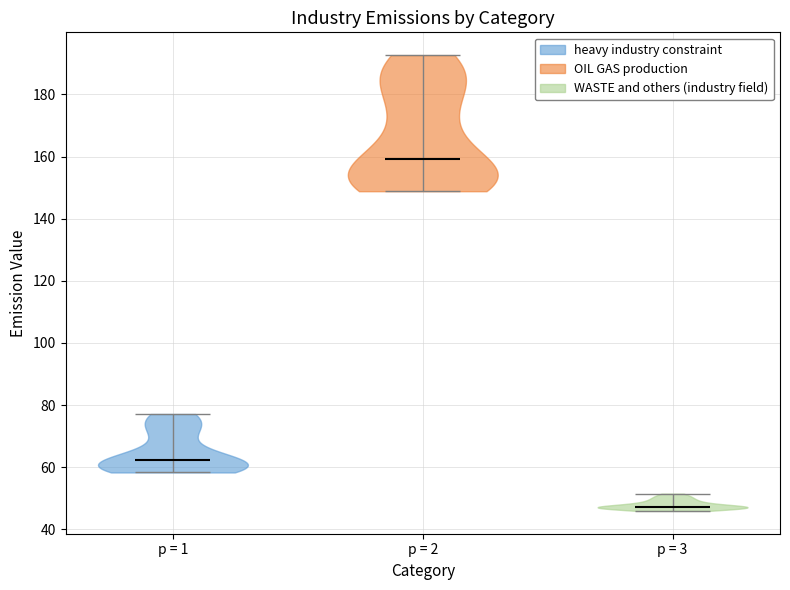

Reading left to right, read every violin against the y-axis: where its median line is, and the lowest and highest points it reaches. The values are not printed on the chart, so give them approximately, as read against the axis.

p = 1: median line 62, lowest point 58, highest point 78
p = 2: median line 160, lowest point 148, highest point 192
p = 3: median line 48, lowest point 46, highest point 52